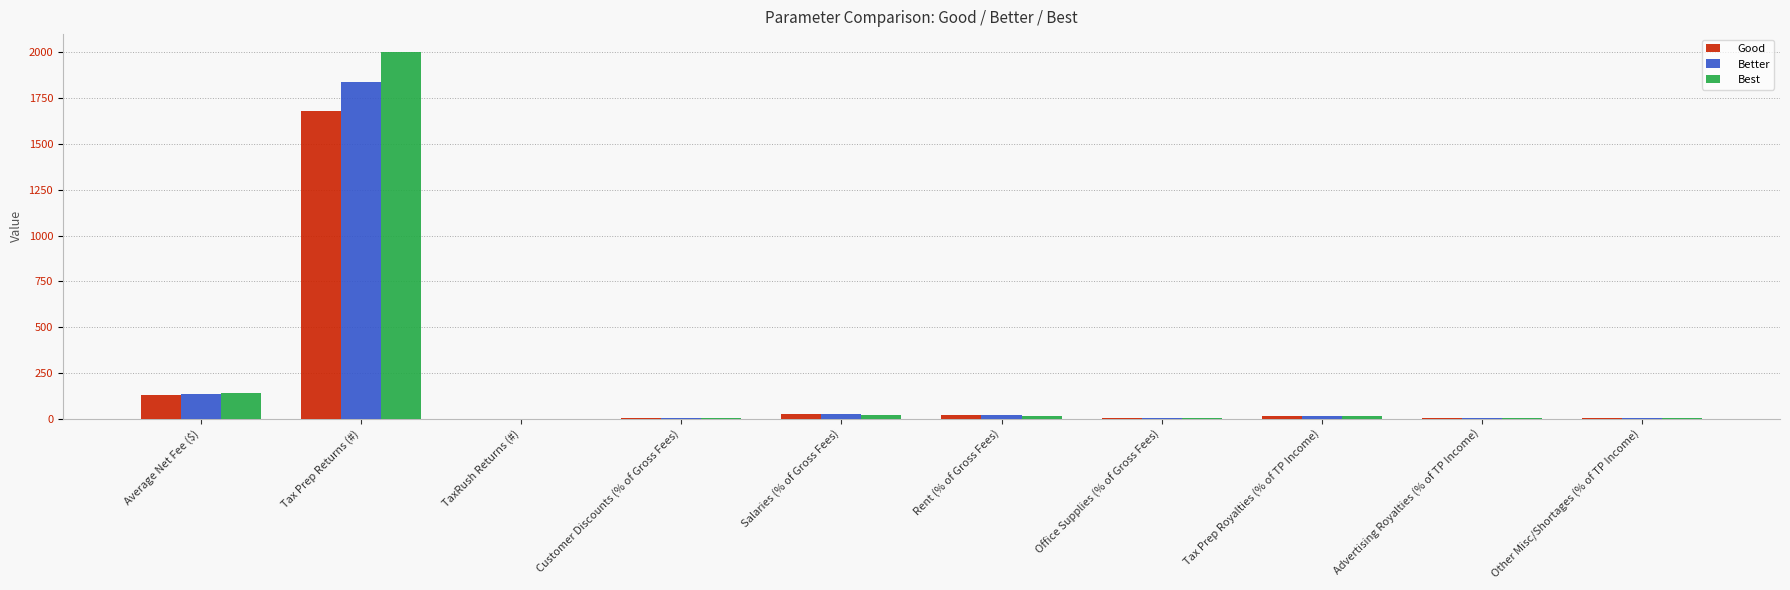

Which series has the largest range (max minus min)?

Best